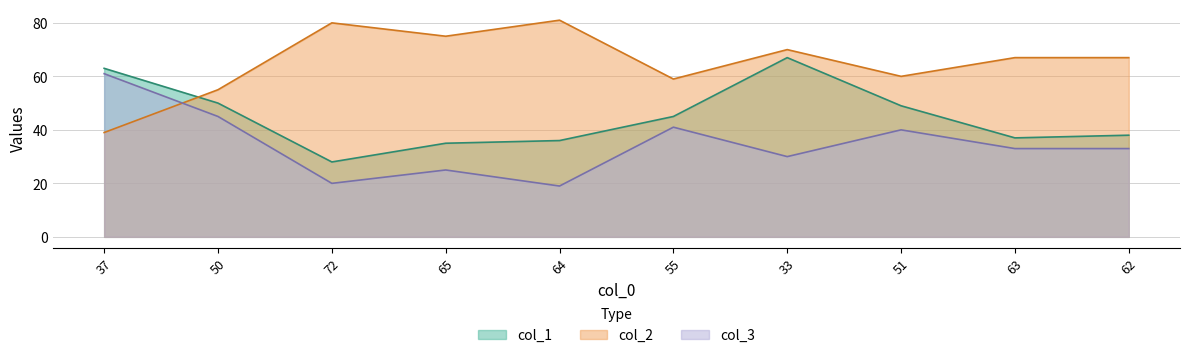

Reading left to right, list all the values displayed in this chart.

col_1: 37=63	50=50	72=28	65=35	64=36	55=45	33=67	51=49	63=37	62=38
col_2: 37=39	50=55	72=80	65=75	64=81	55=59	33=70	51=60	63=67	62=67
col_3: 37=61	50=45	72=20	65=25	64=19	55=41	33=30	51=40	63=33	62=33